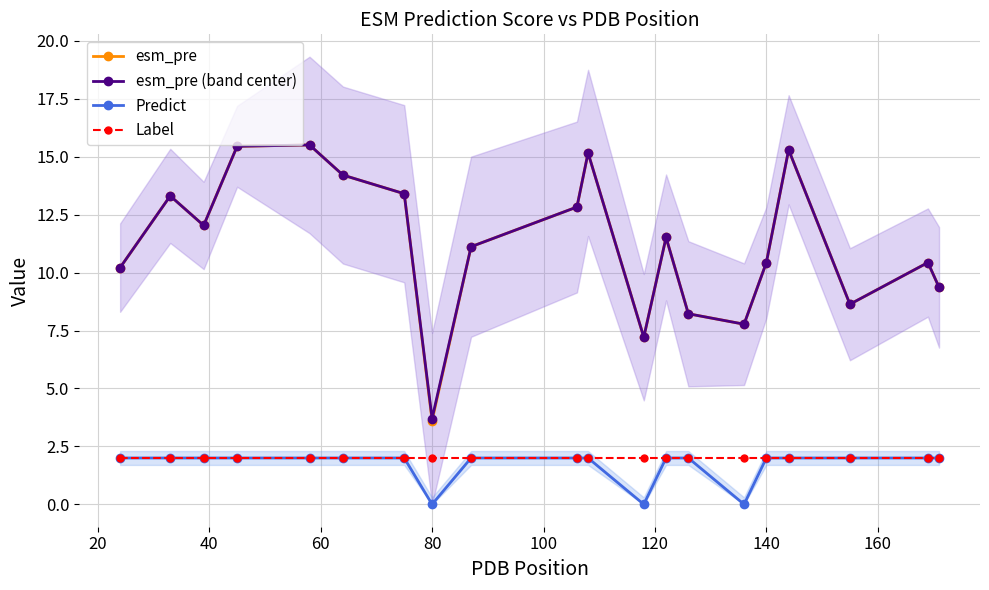

Reading left to right, what are all the values shown in this chart?

esm_pre: 10.2	13.3	12.0	15.4	15.5	14.2	13.4	3.6	11.1	12.8	15.2	7.2	11.5	8.2	7.8	10.4	15.3	8.6	10.4	9.4
esm_pre (band center): 10.2	13.3	12.0	15.4	15.5	14.2	13.4	3.7	11.1	12.8	15.2	7.2	11.5	8.2	7.8	10.4	15.3	8.6	10.4	9.4
Predict: 2.0	2.0	2.0	2.0	2.0	2.0	2.0	0.0	2.0	2.0	2.0	0.0	2.0	2.0	0.0	2.0	2.0	2.0	2.0	2.0
Label: 2.0	2.0	2.0	2.0	2.0	2.0	2.0	2.0	2.0	2.0	2.0	2.0	2.0	2.0	2.0	2.0	2.0	2.0	2.0	2.0